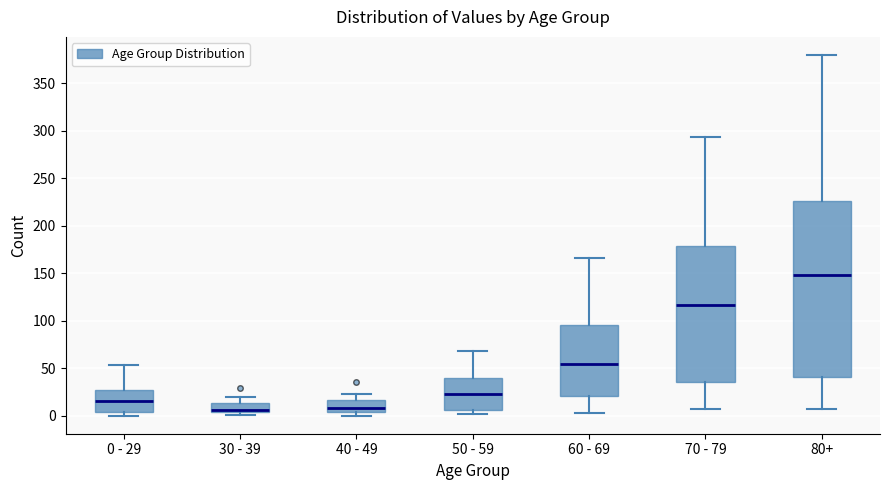

Which box has the highest median line?

80+